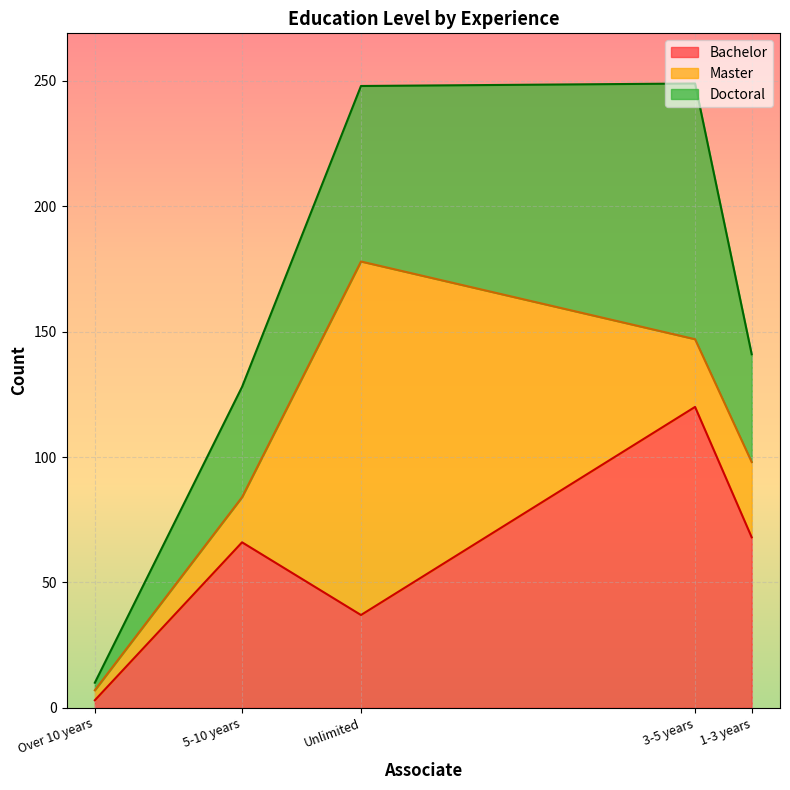

Where is Bachelor nearest to the value 61?

5-10 years